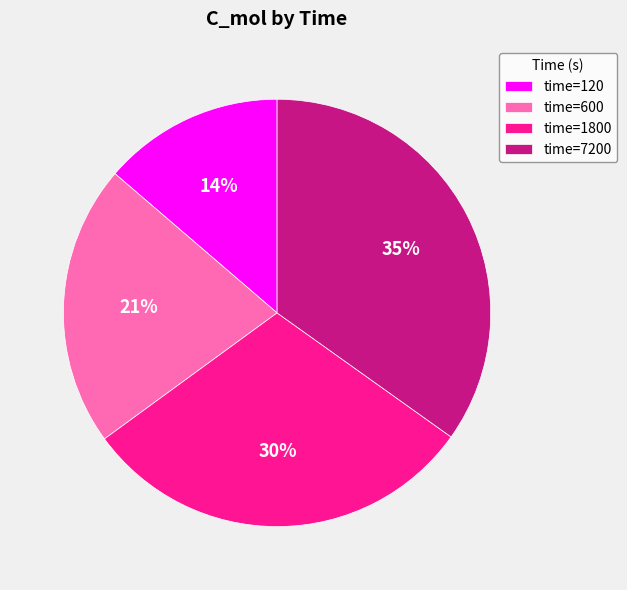

Rank the categories by value from highest to lowest.

time=7200, time=1800, time=600, time=120